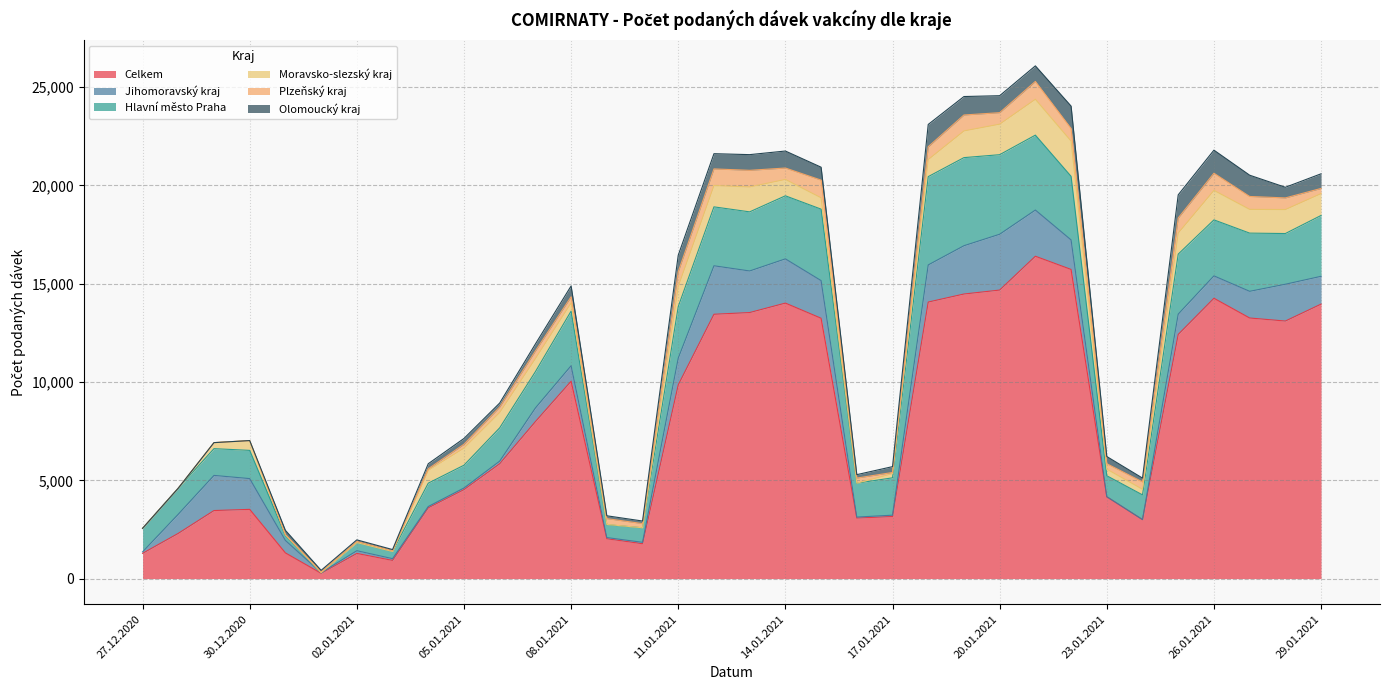

Where is the first local maximum for Plzeňský kraj?

02.01.2021